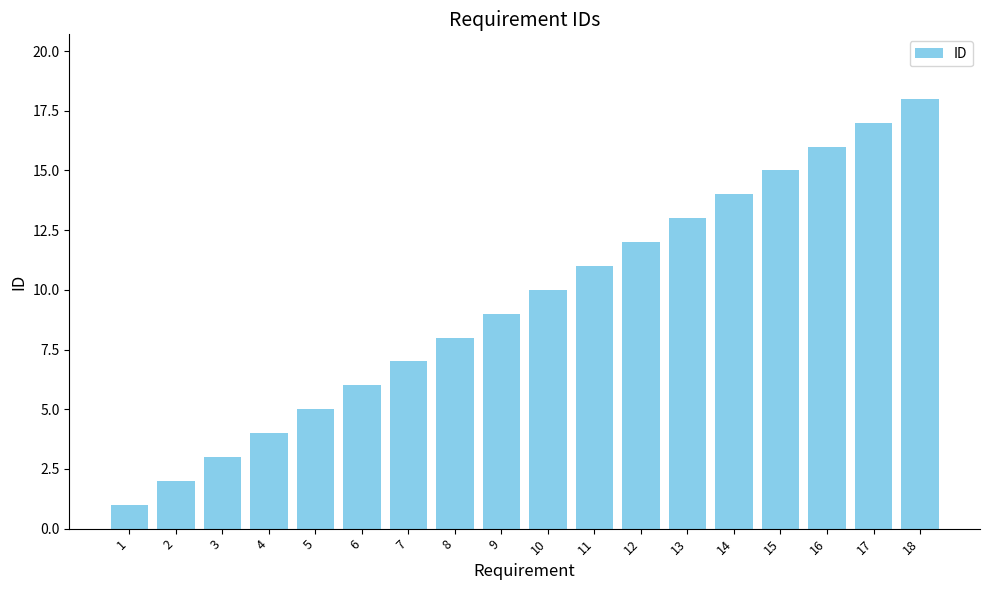

Reading right to left, extract all data points from this chart.

18	17	16	15	14	13	12	11	10	9	8	7	6	5	4	3	2	1